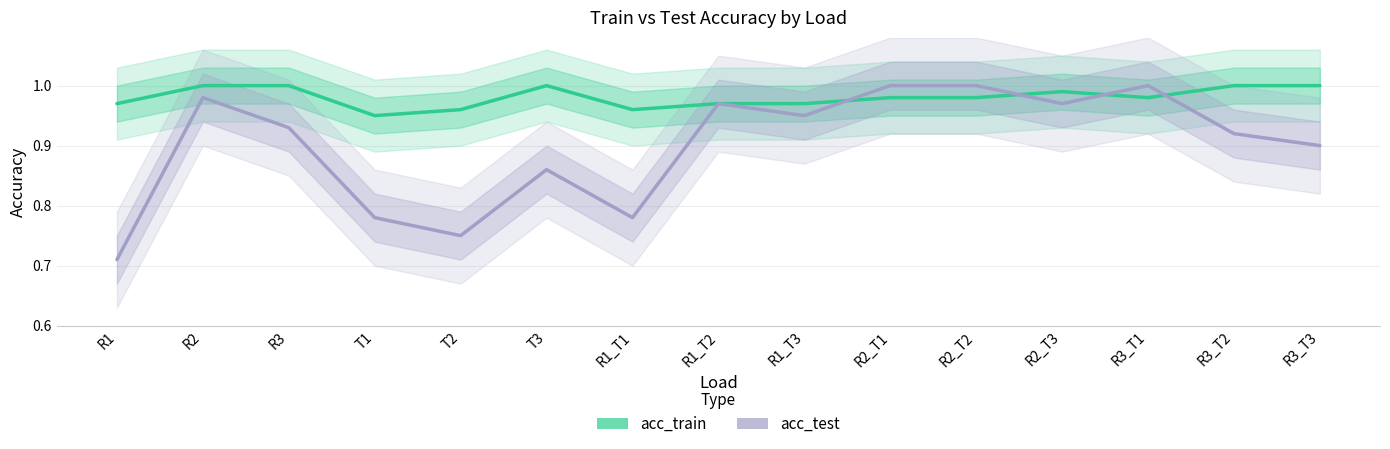

The value of acc_train at T1 is 0.9. True or false?

True